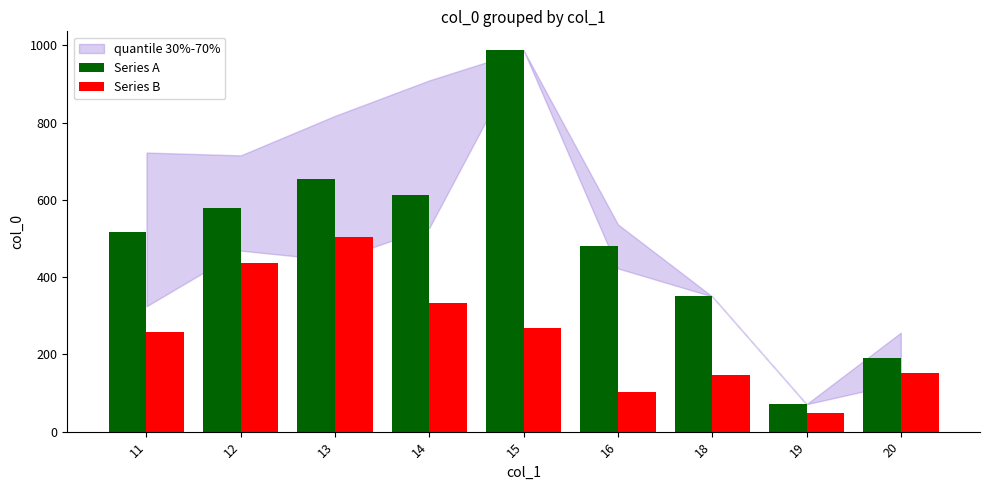

Reading left to right, what are all the values shown in this chart?

Series A: 11=516.7	12=580.1	13=653.0	14=611.7	15=987.0	16=479.5	18=350.0	19=71.0	20=191.0
Series B: 11=258.4	12=436.5	13=504.6	14=331.7	15=269.4	16=101.8	18=145.7	19=49.5	20=152.2